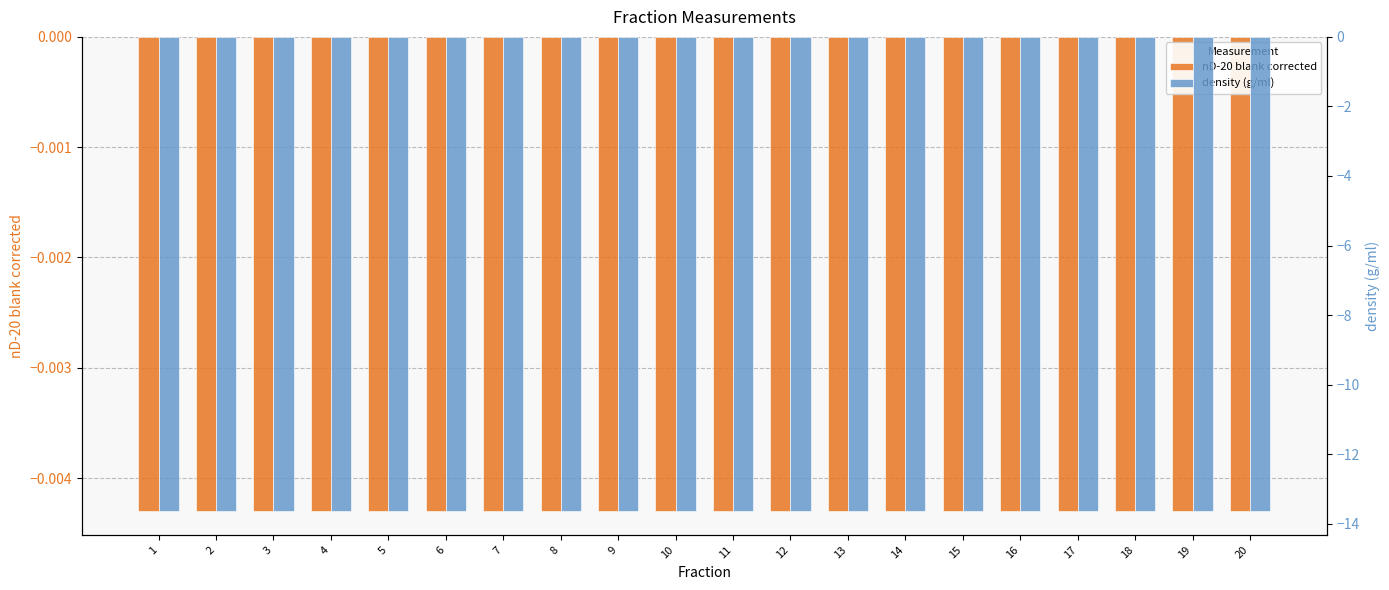

Is it true that density (g/ml) equals -13.6 at 15?

True